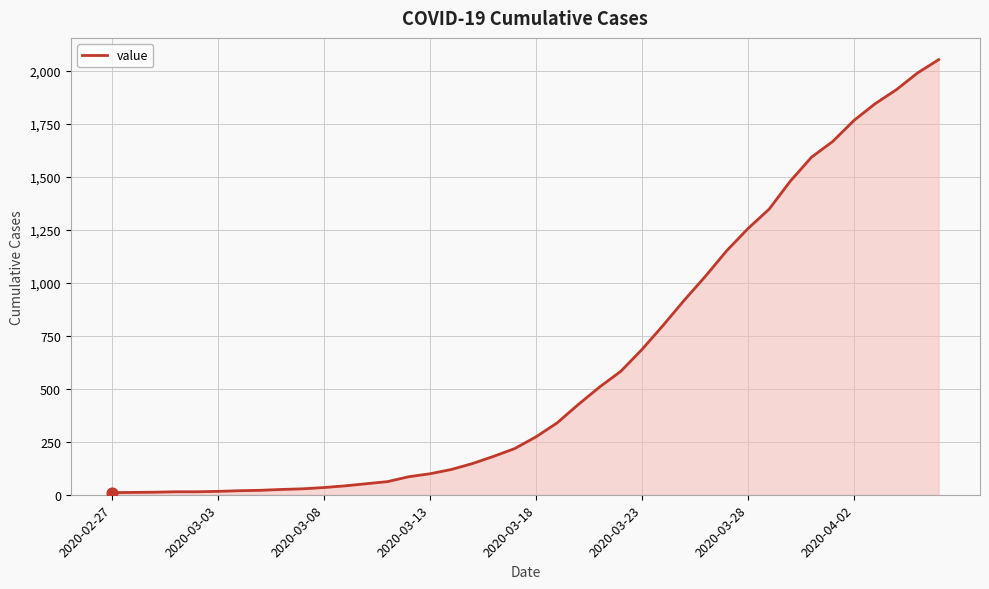

What is the maximum value shown in the chart?

2052